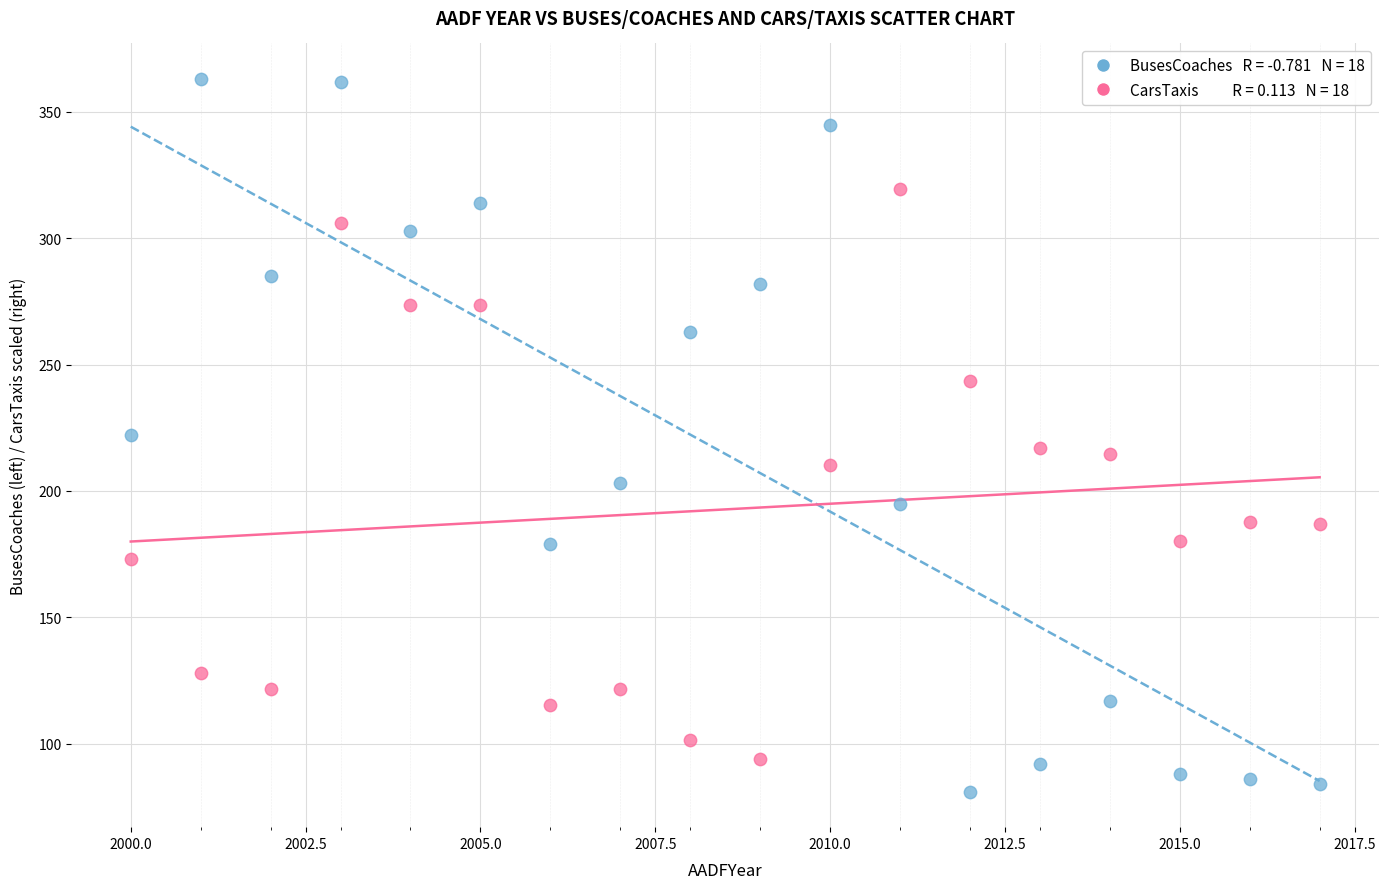

Across all data points, what is the range of Y values (max minus min)?

282.0